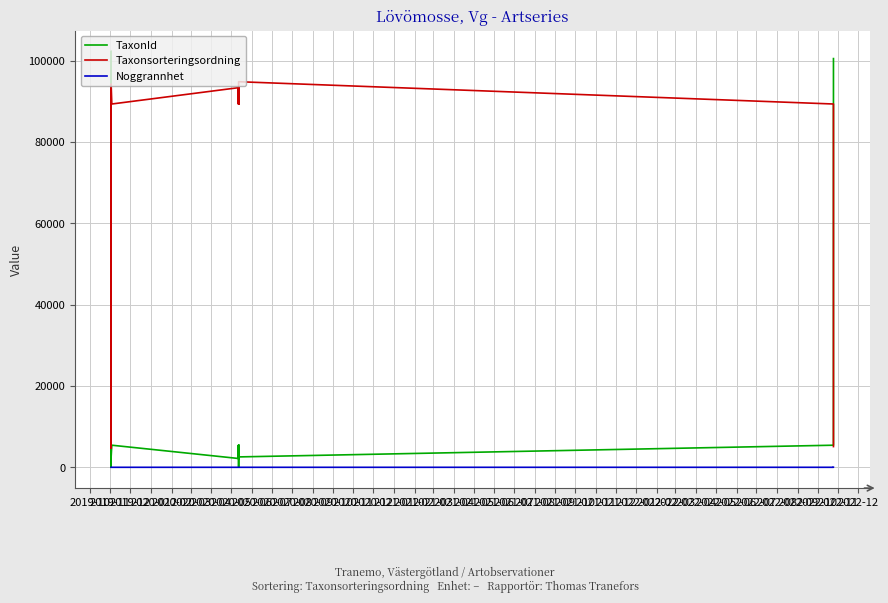

The TaxonId series shows 2180 at 2020-10. True or false?

True